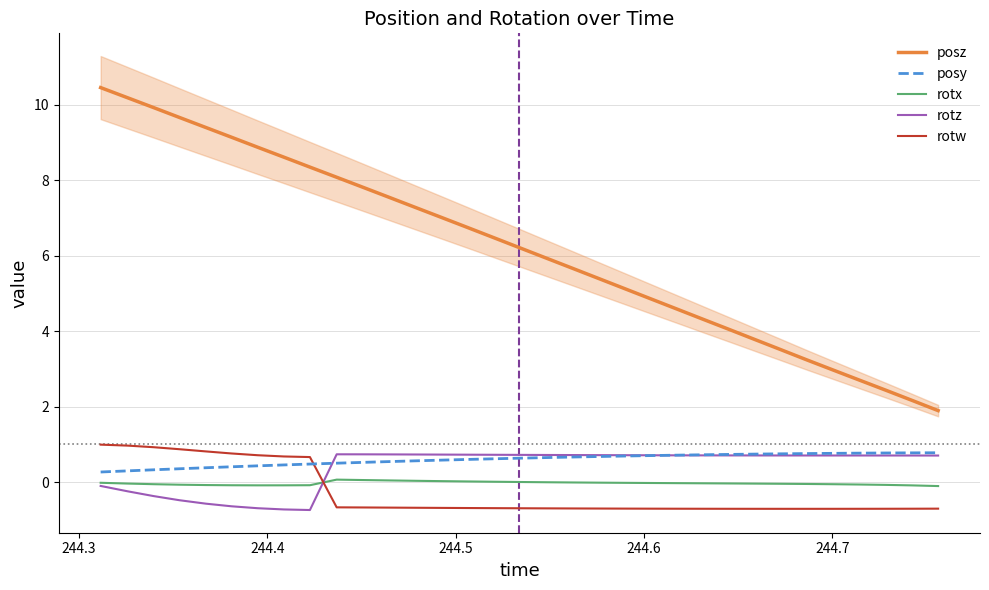

What is the lowest value of the rotz series?

-0.7